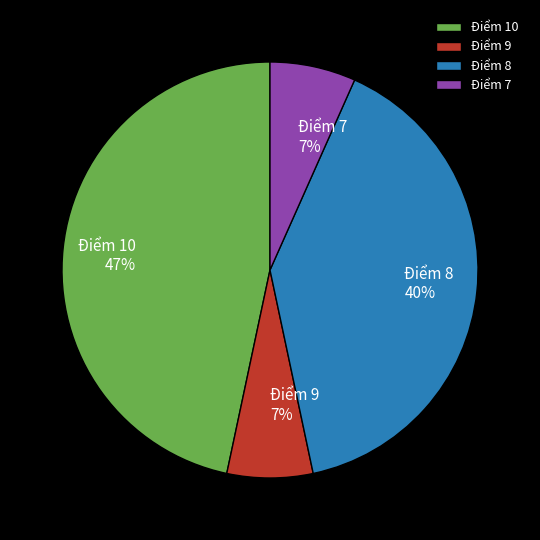

To the nearest percent, what percentage of the pie is Điểm 7?

7%